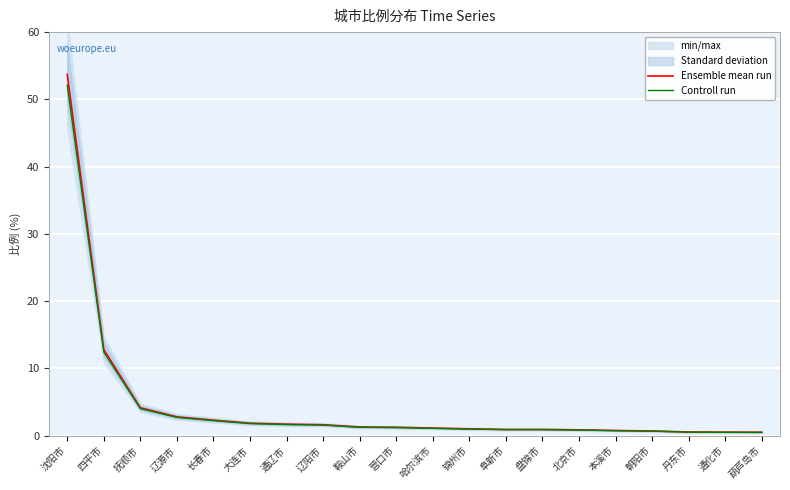

What is the total value across all series at 锦州市?

2.0